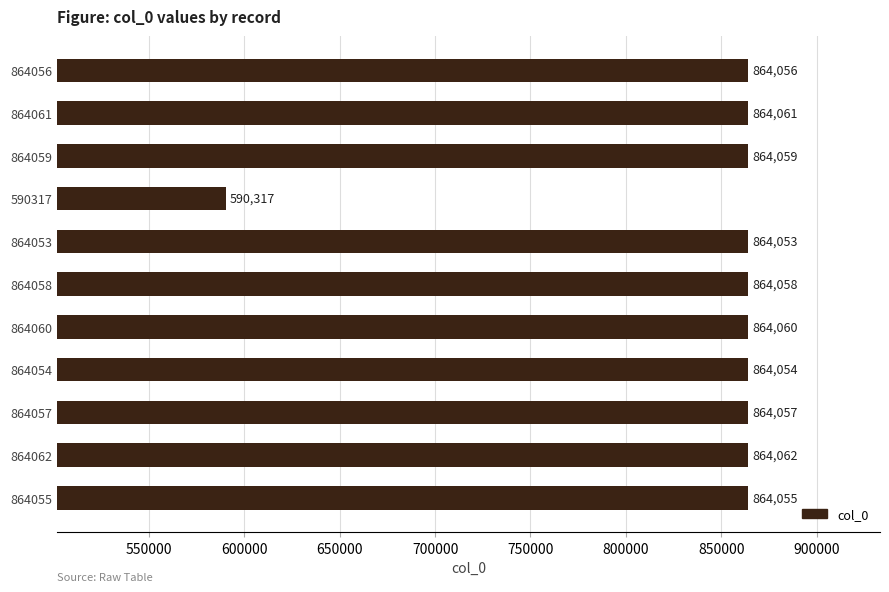

What is the difference between the maximum and minimum values?

273745